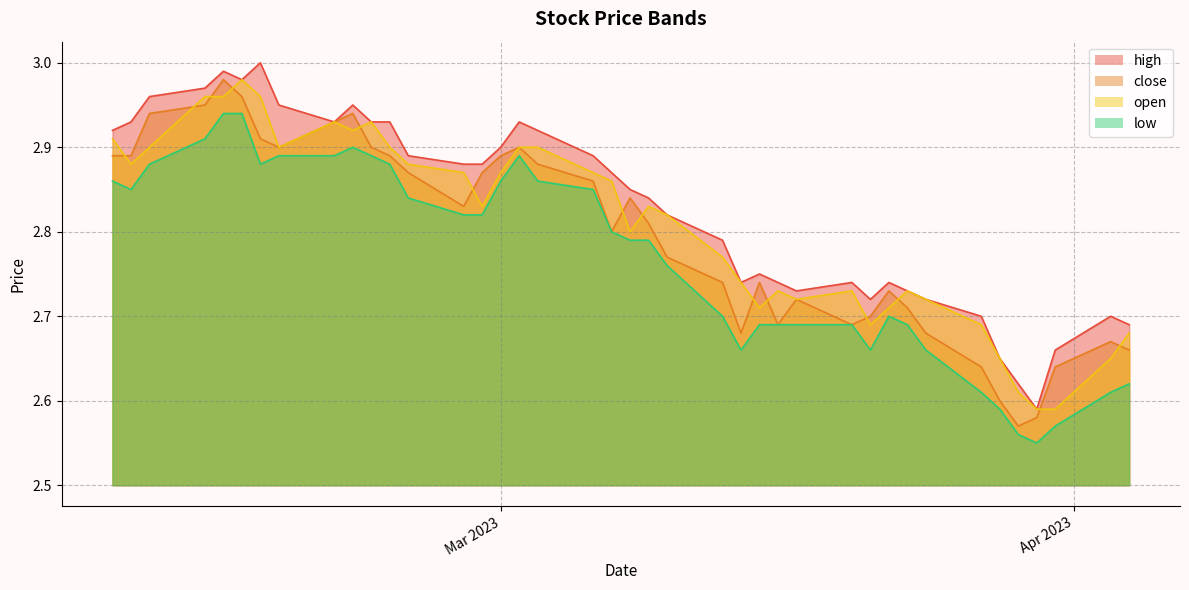

True or false: low and high cross at least once.

False